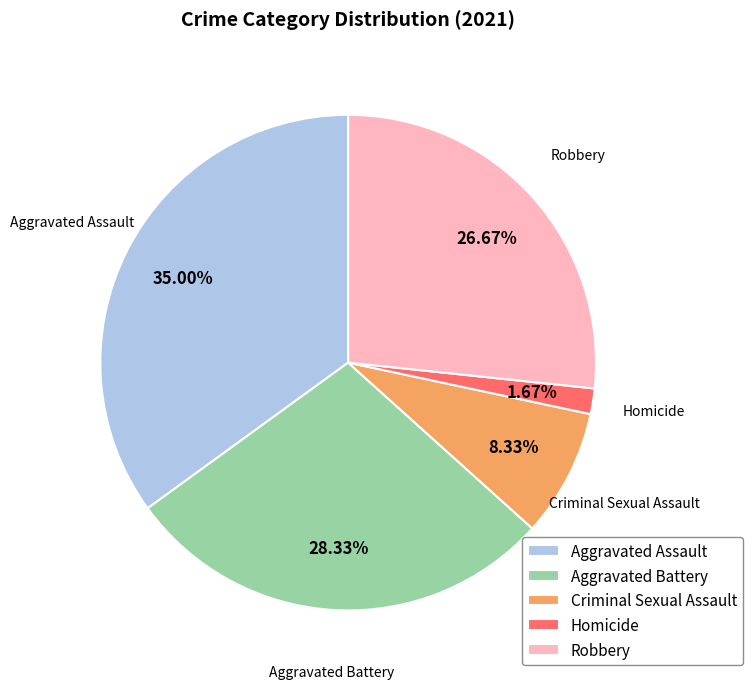

What is the ratio of the value at Robbery to the value at Aggravated Battery?

0.9